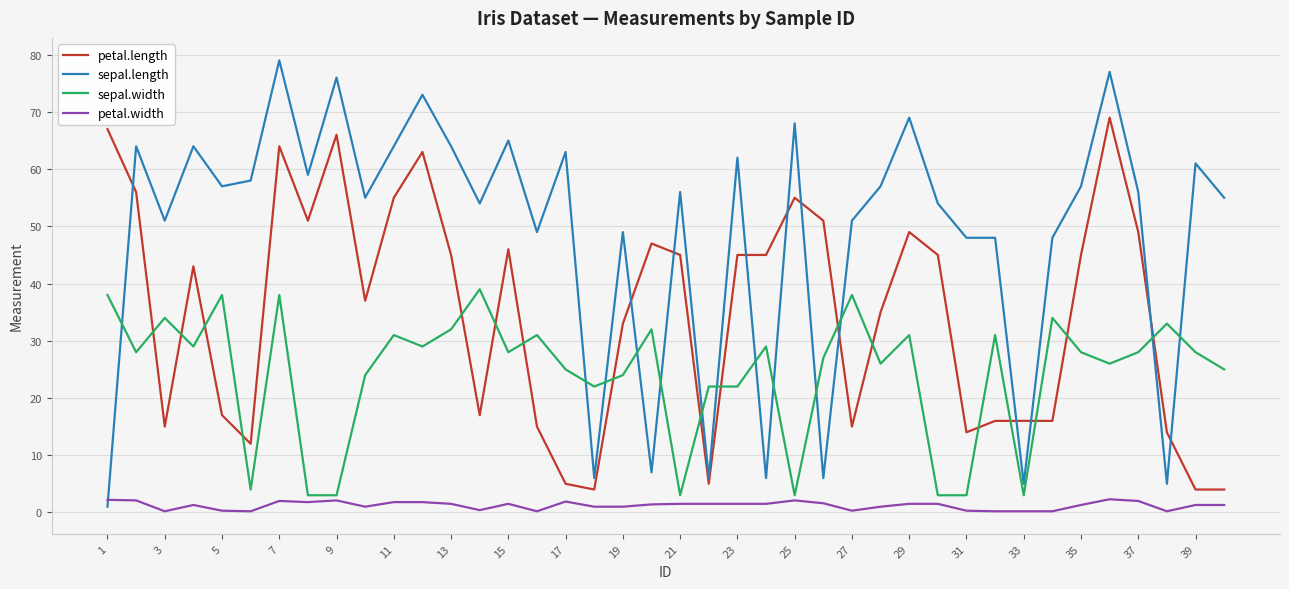

Rank the series by their average value, from lowest to highest.

petal.width, sepal.width, petal.length, sepal.length